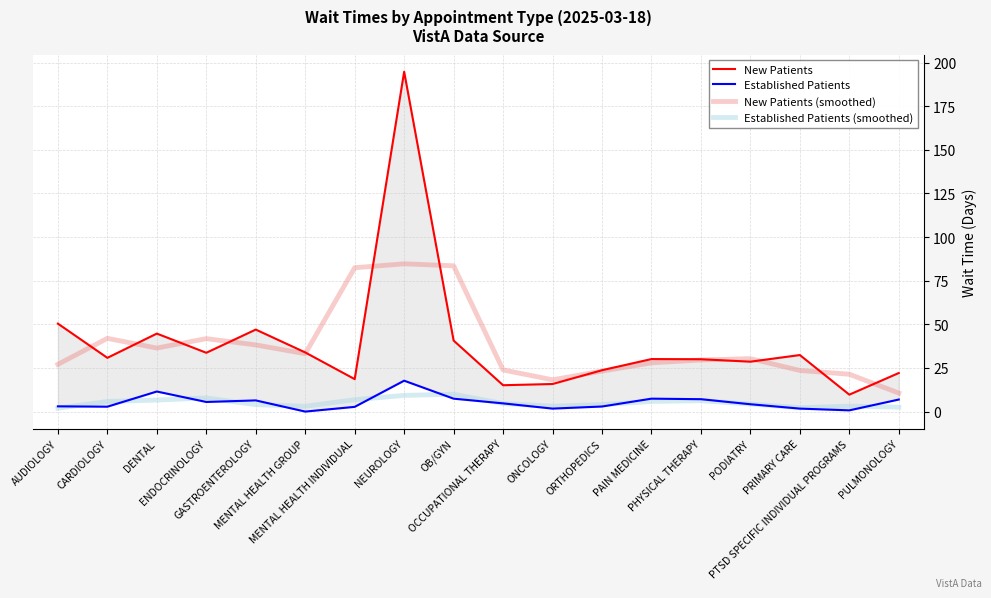

Which series ends up on top after the final intersection of New Patients and New Patients (smoothed)?

New Patients